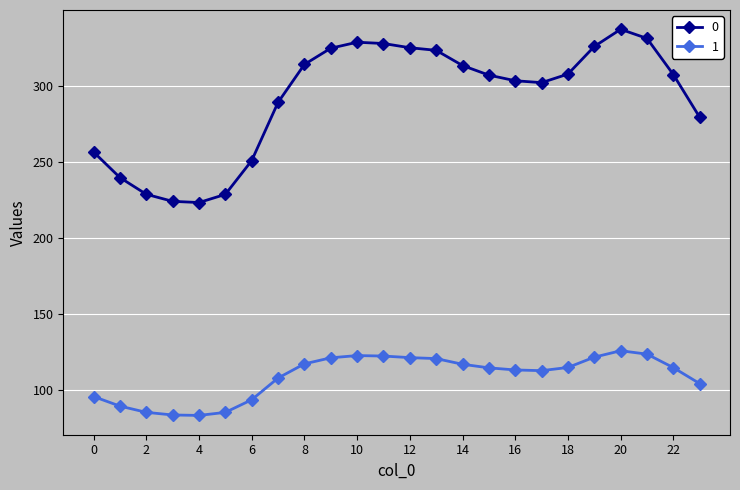

How many series are shown in this chart?

2